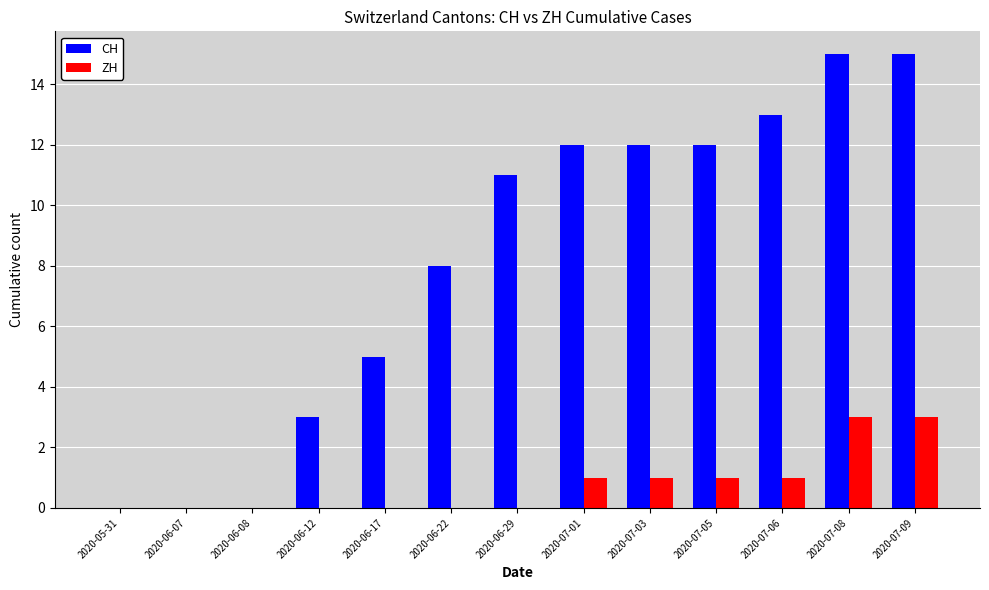

Is it true that ZH equals 1 at 2020-06-17?

False